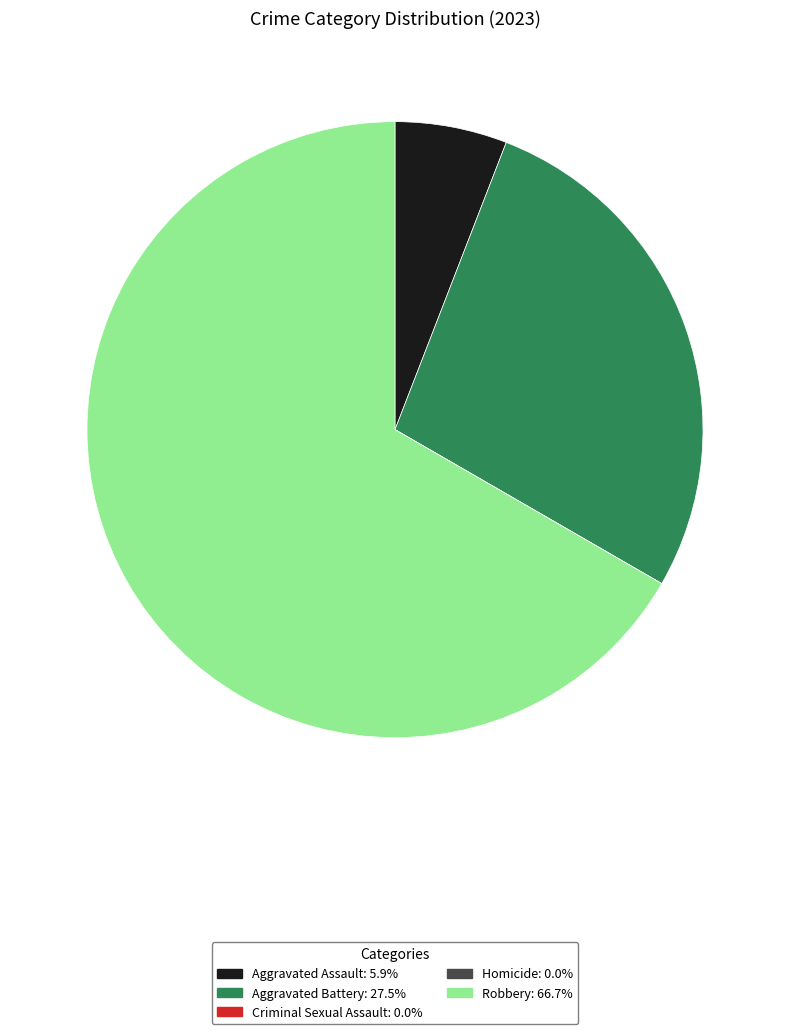

True or false: Robbery accounts for 67% of the total.

True